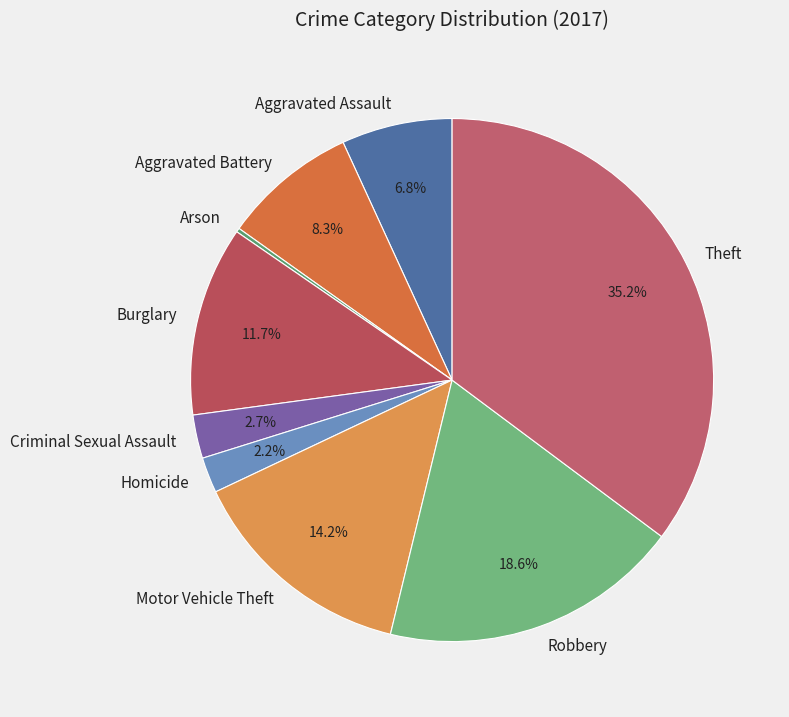

To the nearest percent, what portion does Motor Vehicle Theft represent?

14%